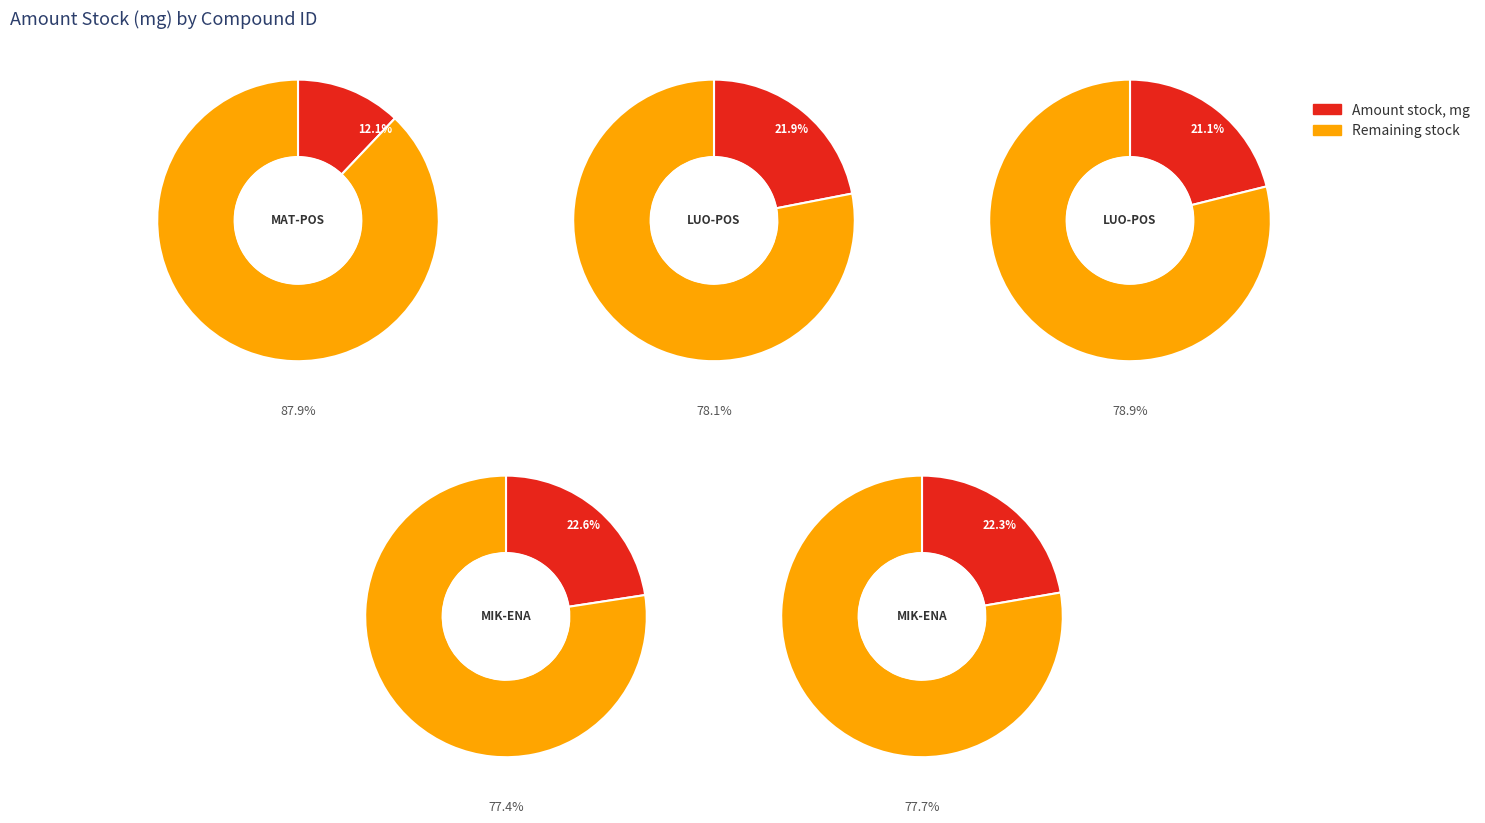

Is it true that MIK-ENA-5d9157e9-2 is 15% of the pie?

False